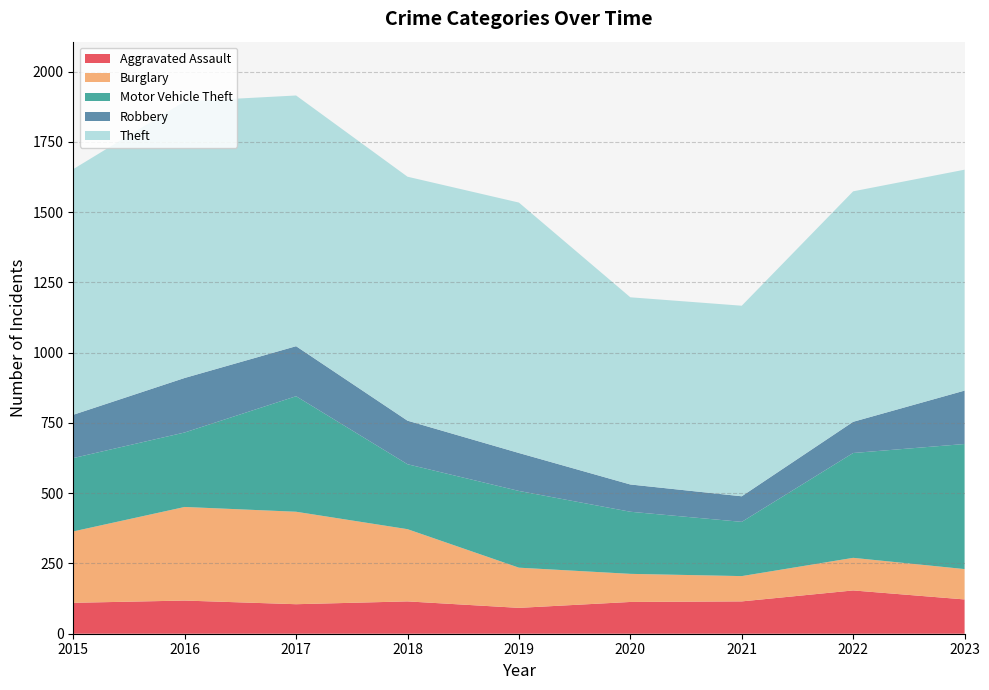

Reading left to right, extract all data points from this chart.

Aggravated Assault: 2015=110	2016=118	2017=105	2018=115	2019=92	2020=113	2021=115	2022=154	2023=122
Burglary: 2015=254	2016=333	2017=329	2018=257	2019=143	2020=100	2021=90	2022=116	2023=108
Motor Vehicle Theft: 2015=261	2016=265	2017=411	2018=231	2019=273	2020=221	2021=193	2022=373	2023=445
Robbery: 2015=154	2016=194	2017=178	2018=155	2019=135	2020=97	2021=91	2022=111	2023=190
Theft: 2015=874	2016=984	2017=892	2018=868	2019=891	2020=666	2021=678	2022=820	2023=786